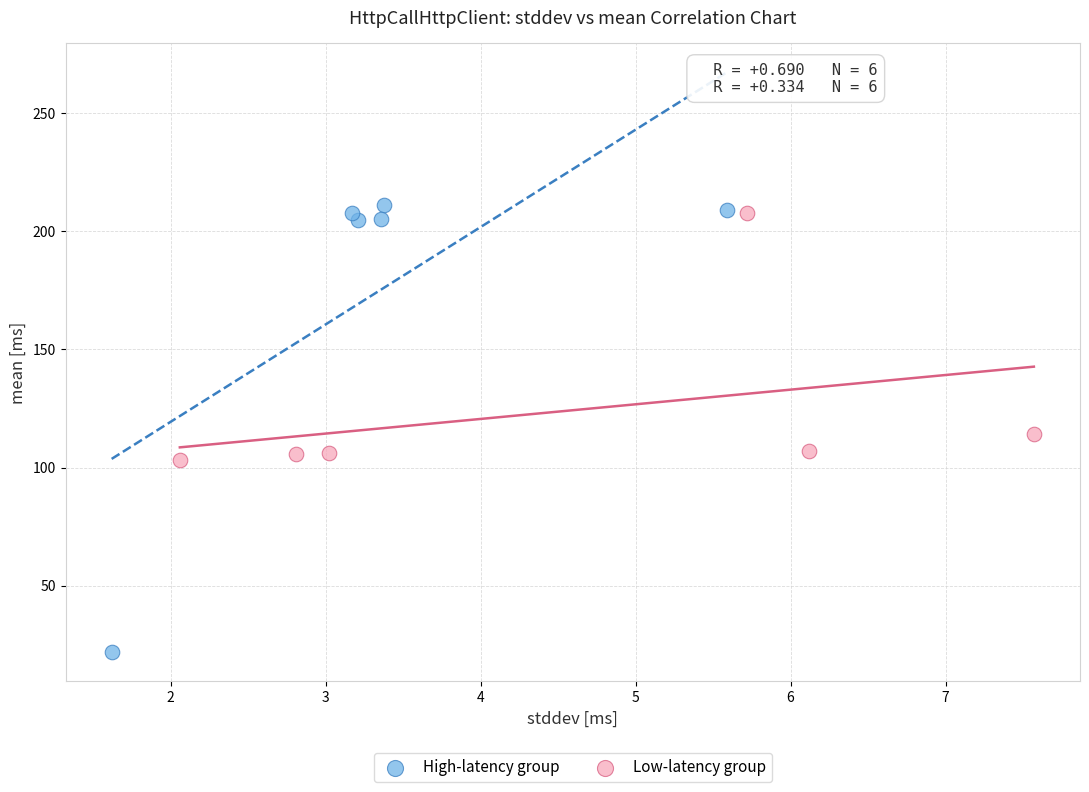

What are all the series names shown in the legend?

High-latency group, Low-latency group